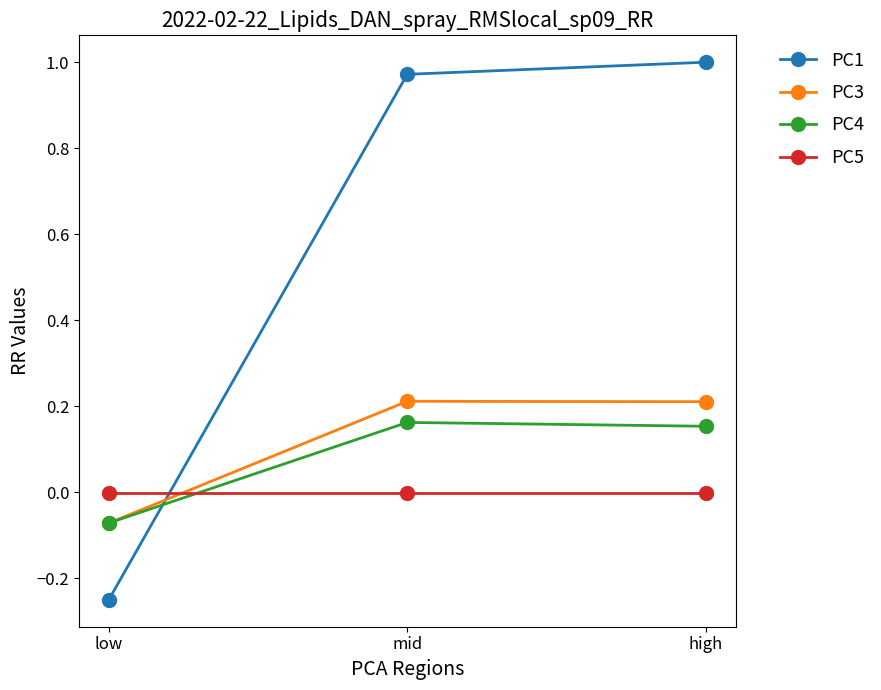

Is the value of PC4 at low greater than the value of PC3 at mid?

No